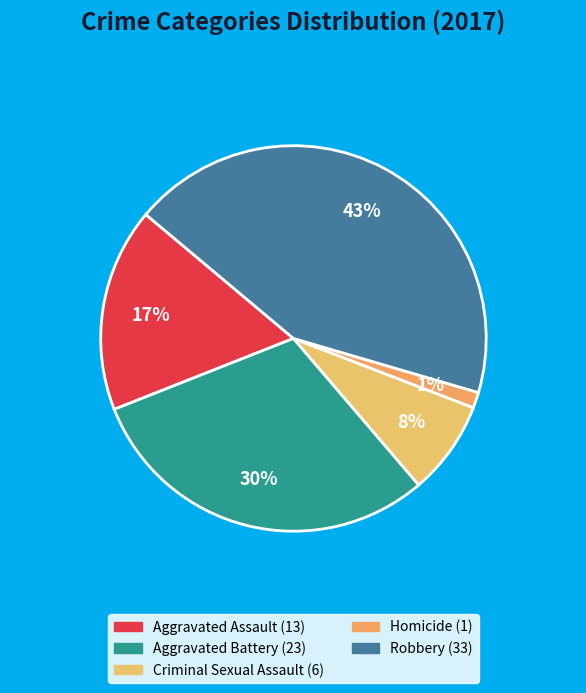

Does any single category account for the majority?

No